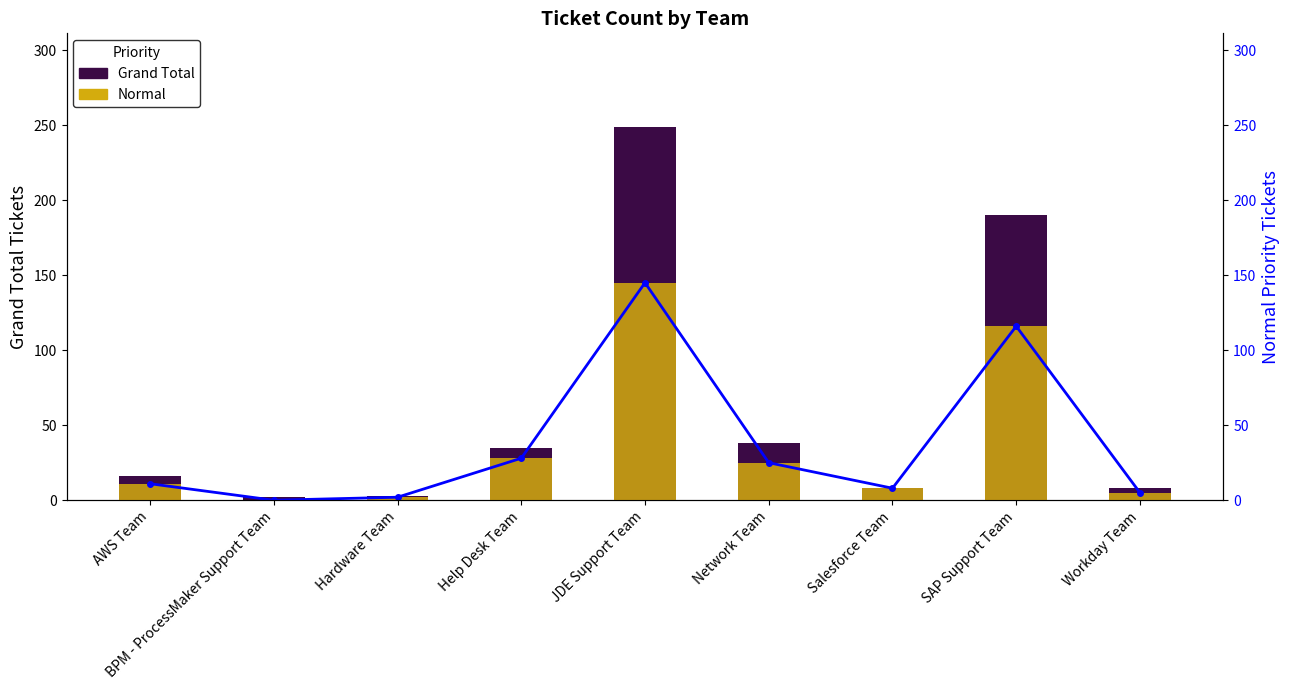

What is the value of the Normal bar at the 9th from the left?

5